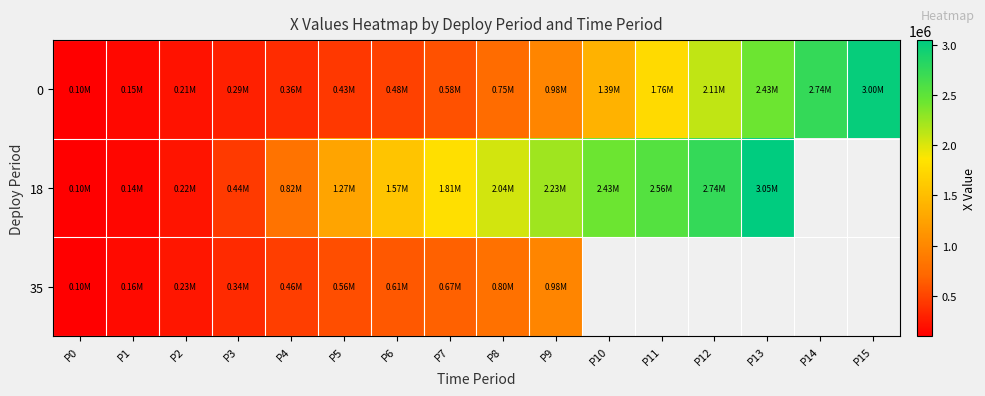

Is the value of 18 at P5 greater than the value of 35 at P6?

Yes